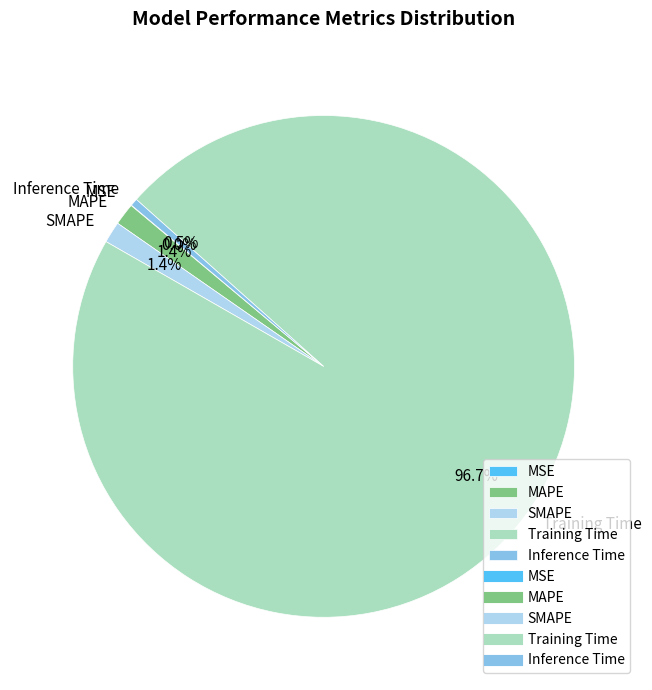

Is SMAPE the majority of the pie?

No